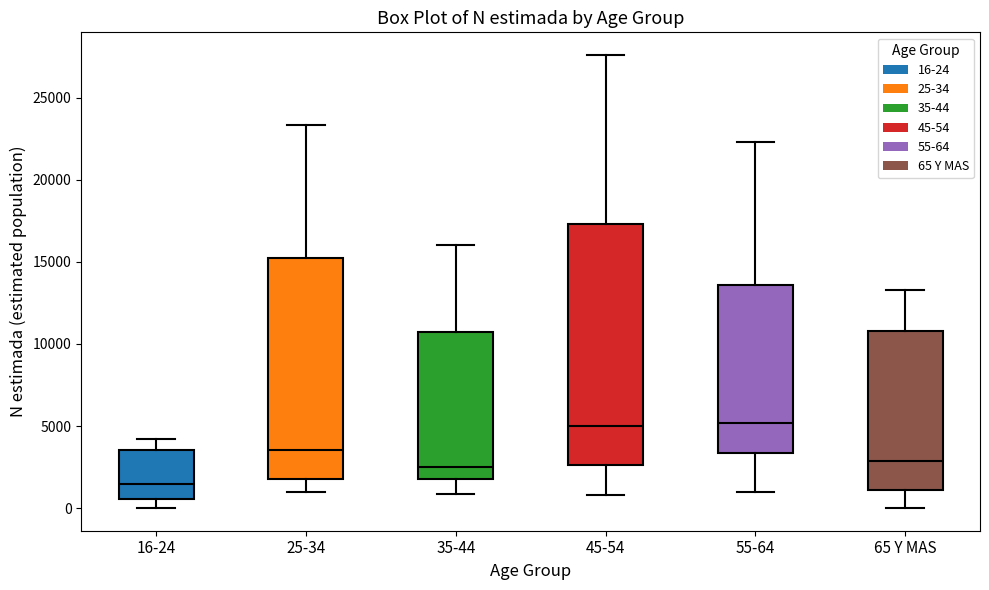

Where does the lower whisker of the box for 25-34 end on the y-axis? The values are not printed on the chart, so give them approximately, as read against the axis.

1000